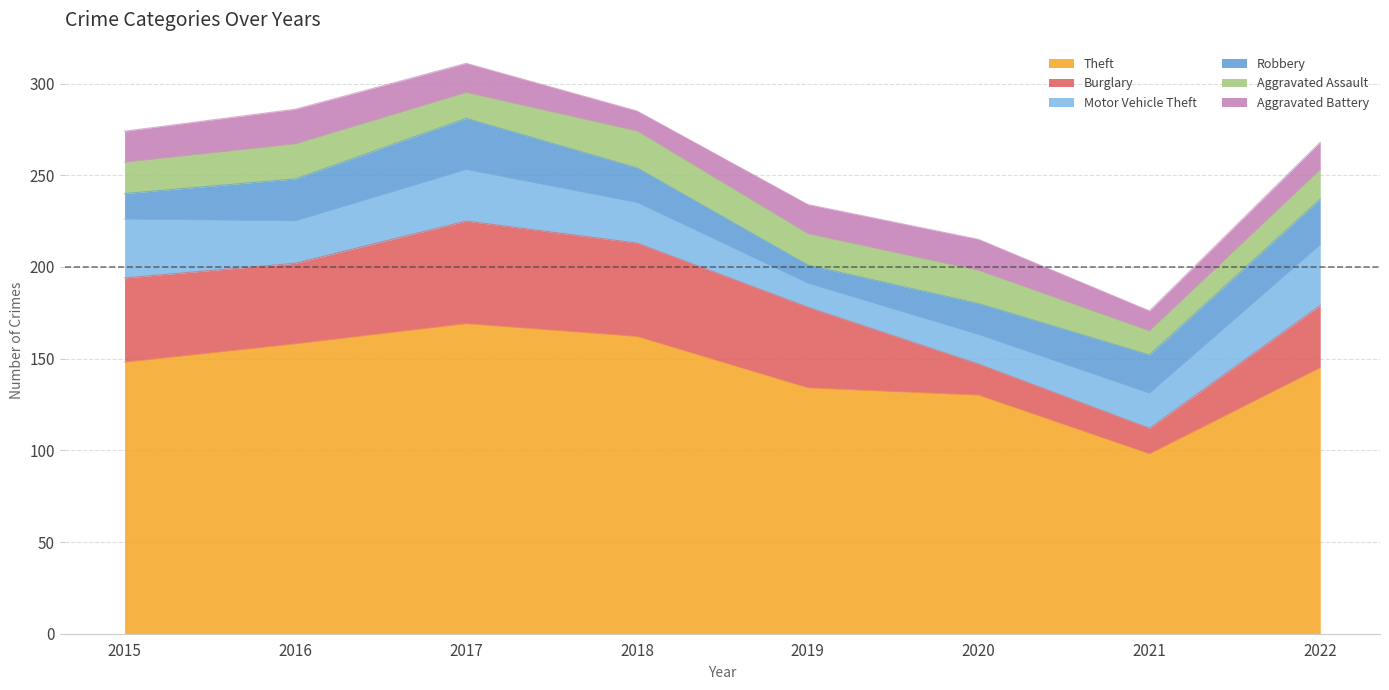

Reading left to right, list all the values displayed in this chart.

Theft: 148	158	169	162	134	130	98	145
Burglary: 46	44	56	51	44	17	14	34
Motor Vehicle Theft: 32	23	28	22	13	16	19	33
Robbery: 14	23	28	19	10	17	21	25
Aggravated Assault: 17	19	14	20	17	18	13	16
Aggravated Battery: 17	19	16	11	16	17	11	15